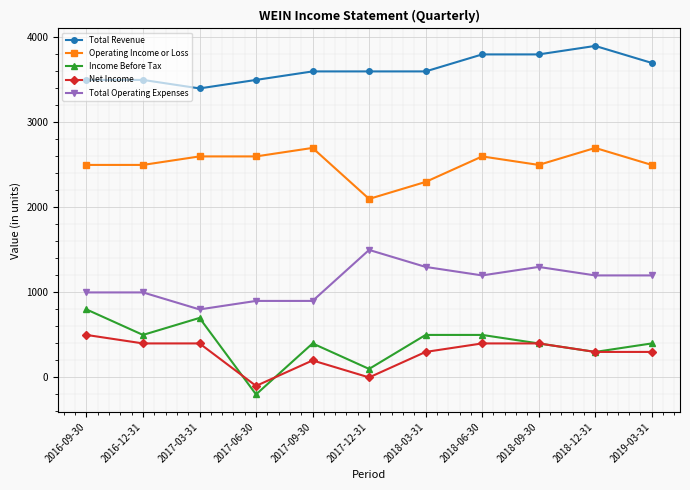

Reading left to right, transcribe all the data shown in this chart.

Total Revenue: 3500	3500	3400	3500	3600	3600	3600	3800	3800	3900	3700
Operating Income or Loss: 2500	2500	2600	2600	2700	2100	2300	2600	2500	2700	2500
Income Before Tax: 800	500	700	-200	400	100	500	500	400	300	400
Net Income: 500	400	400	-100	200	0	300	400	400	300	300
Total Operating Expenses: 1000	1000	800	900	900	1500	1300	1200	1300	1200	1200